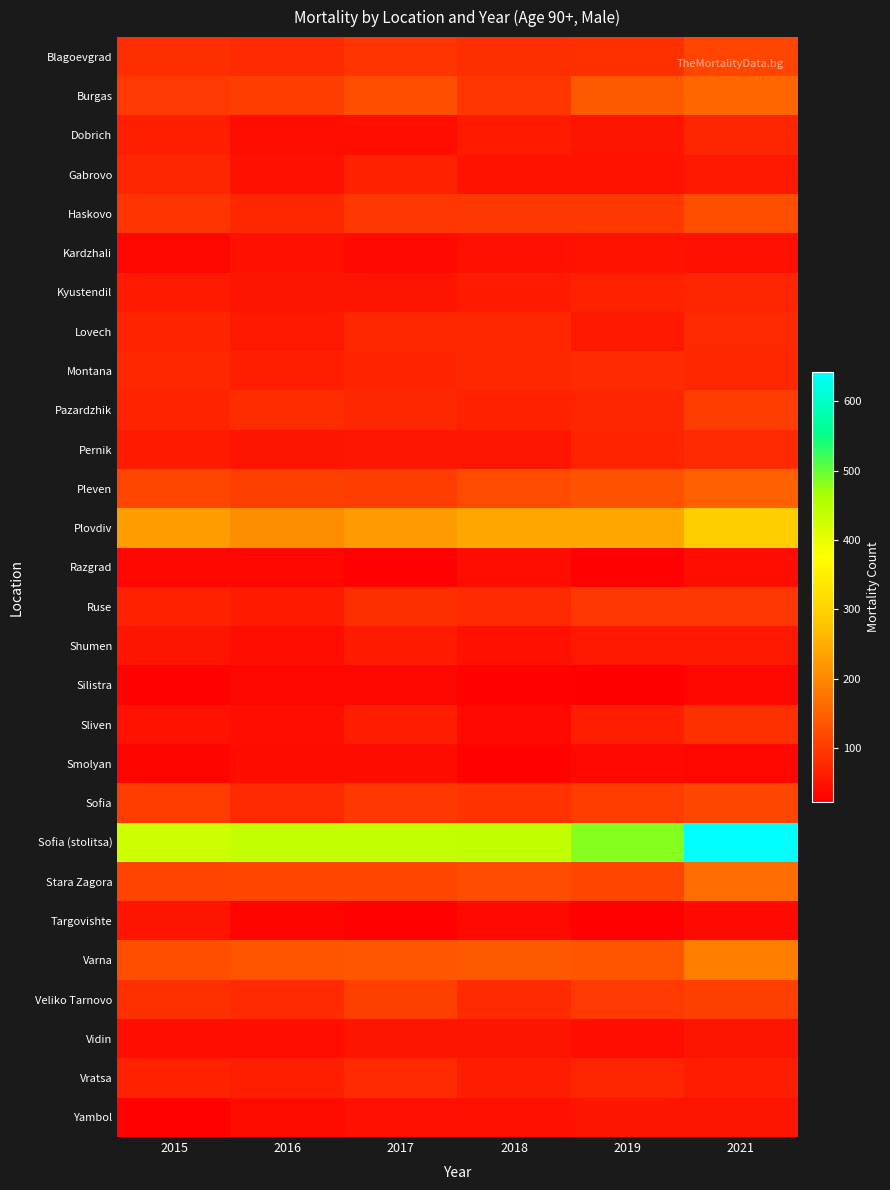

Which category has the highest value across all series?

2021